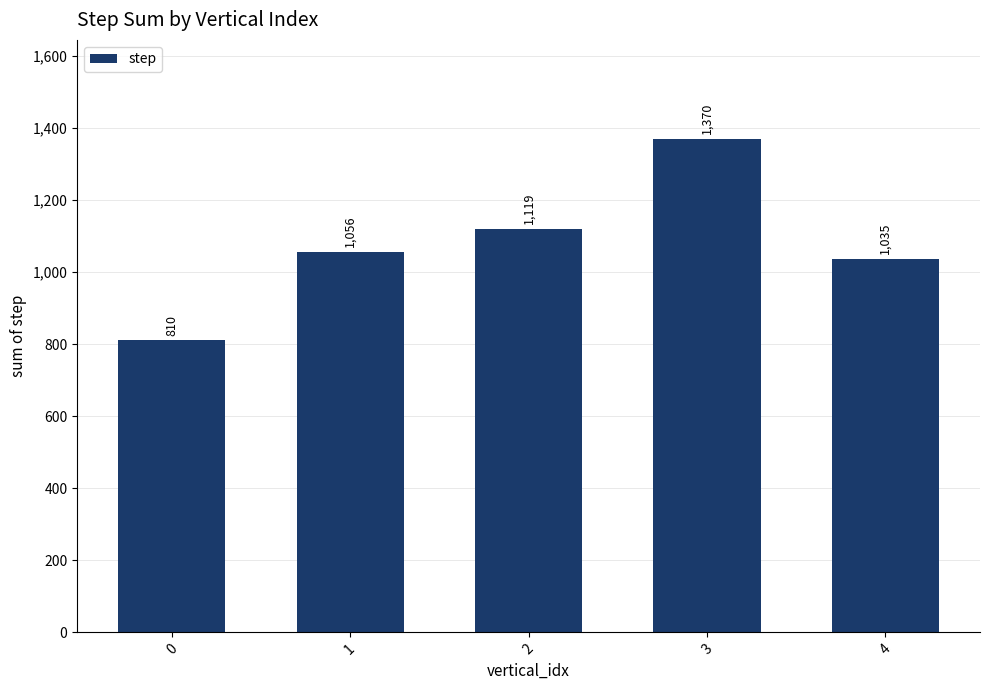

What is the value of the 4th bar from the left?

1370